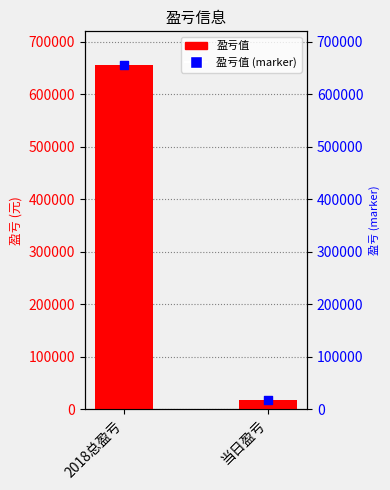

Is the value of 盈亏值 at 2018总盈亏 greater than the value of 盈亏值 (marker) at 2018总盈亏?

No